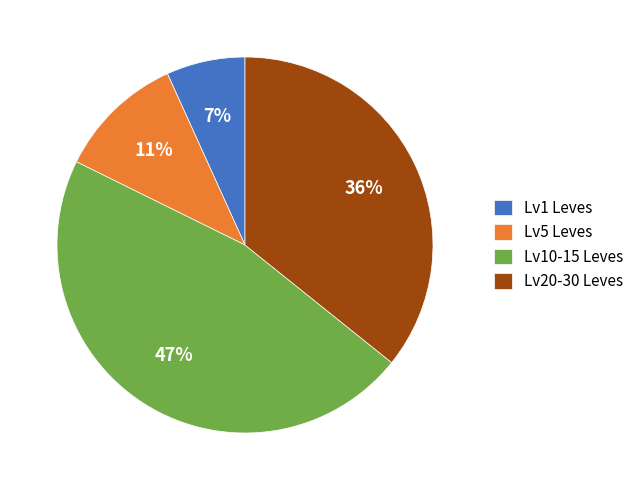

To the nearest percent, what is the average slice percentage?

25%